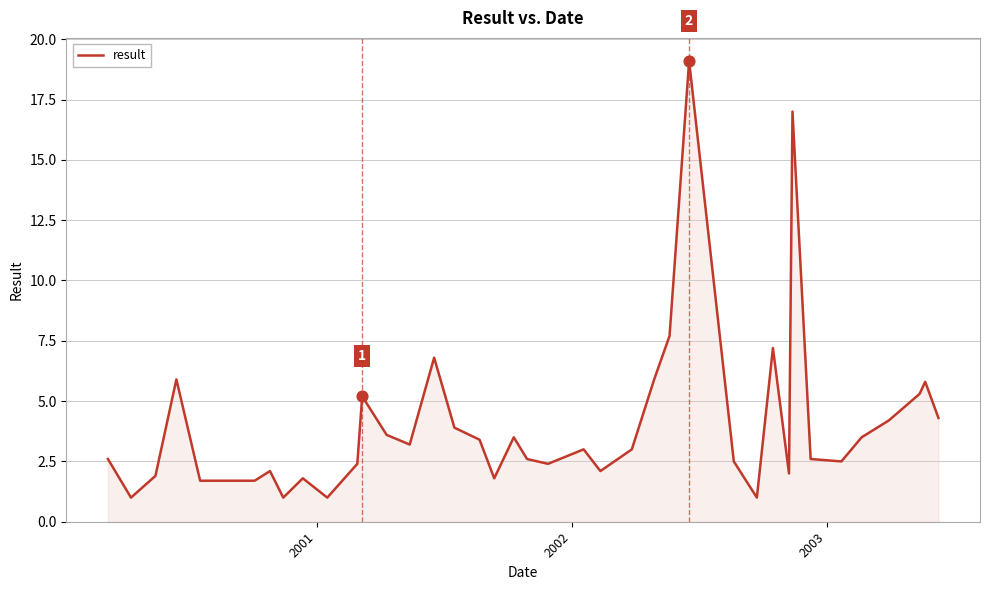

What is the difference between the maximum and minimum values?

18.1